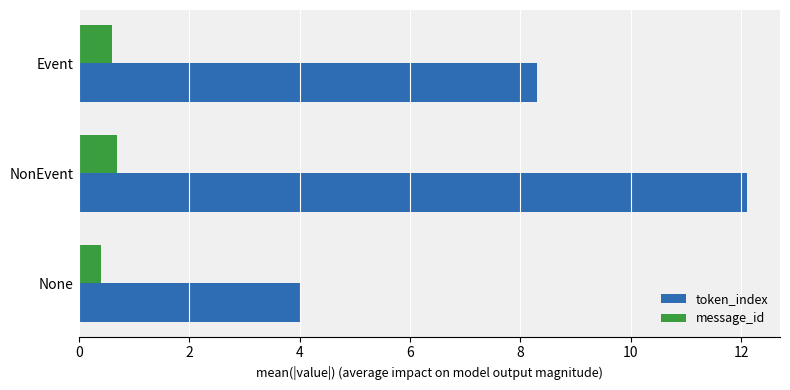

Which series has the widest spread of values?

token_index